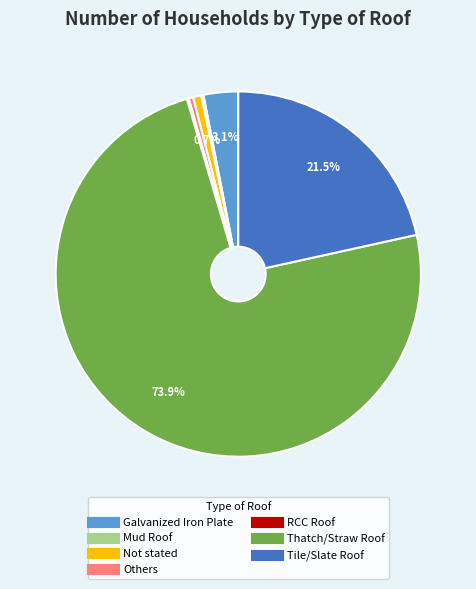

Is there a majority slice in this chart?

Yes